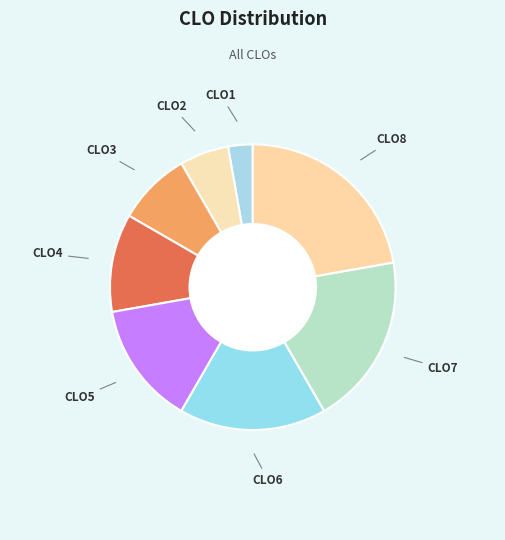

The CLO7 slice represents 7% of the pie. True or false?

False